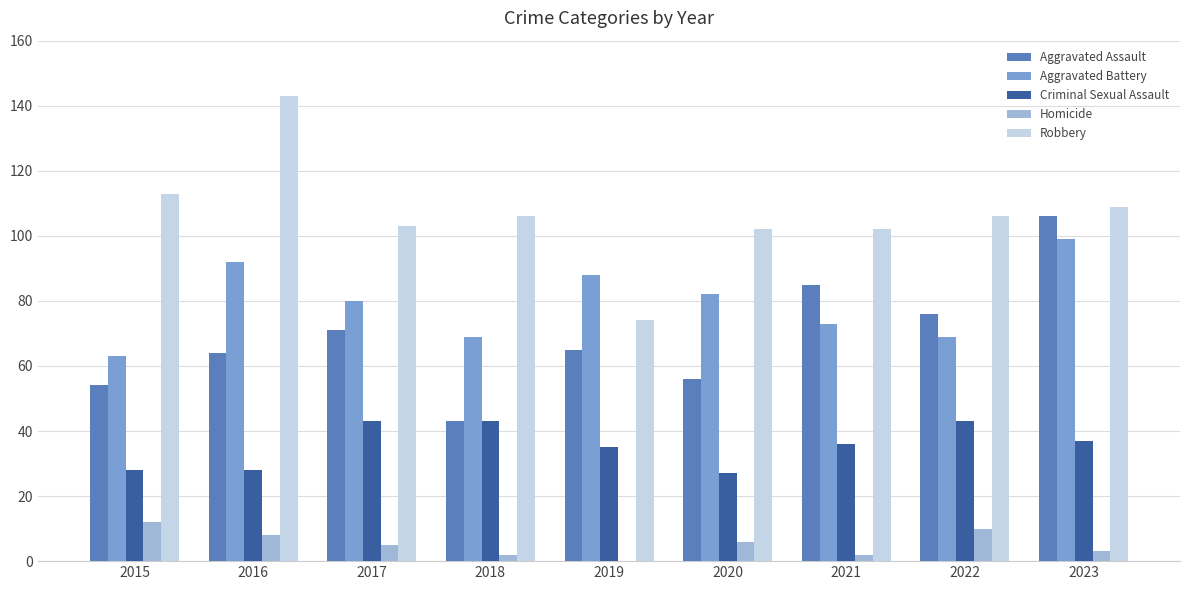

The value of Criminal Sexual Assault at 2015 is 28. True or false?

True